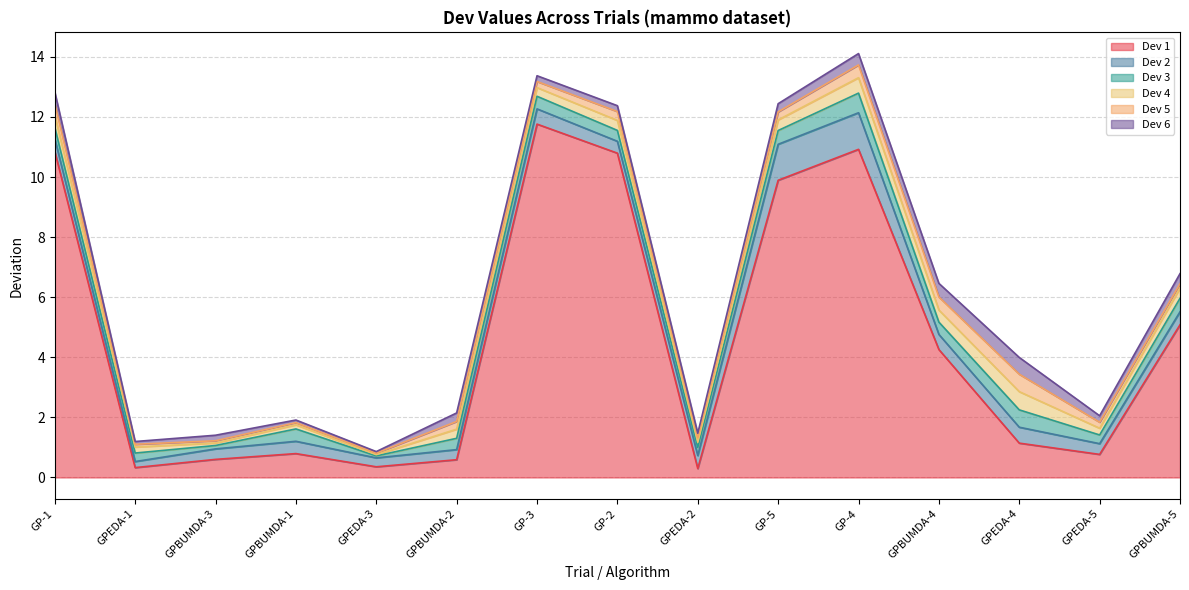

What is the maximum value for Dev 3?

0.7